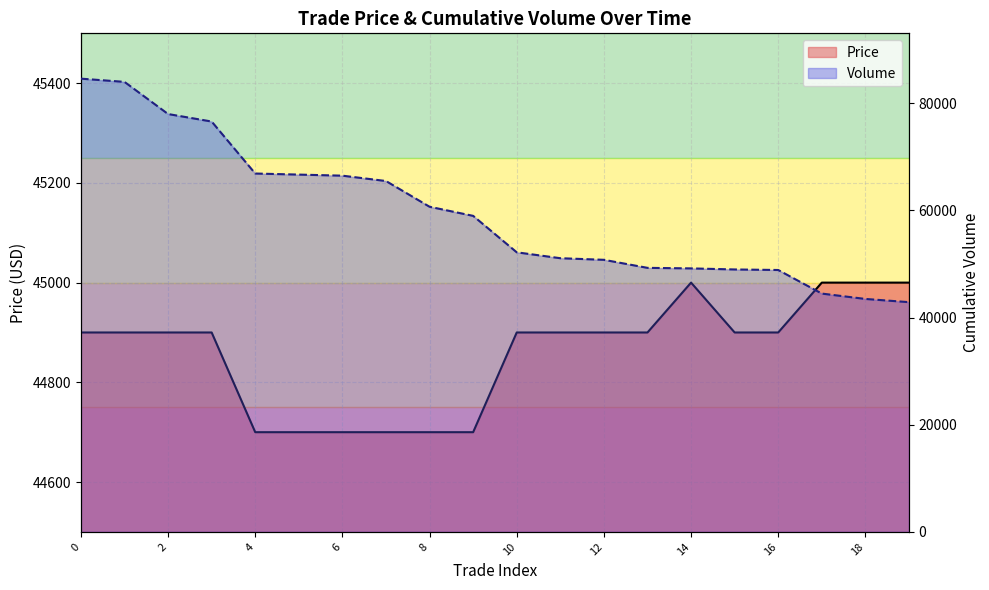

What value does the Price series have at 15?

44900